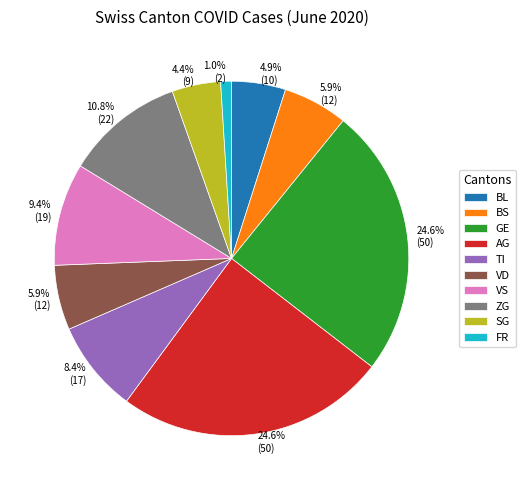

Combined, do TI and ZG account for over 50%?

No